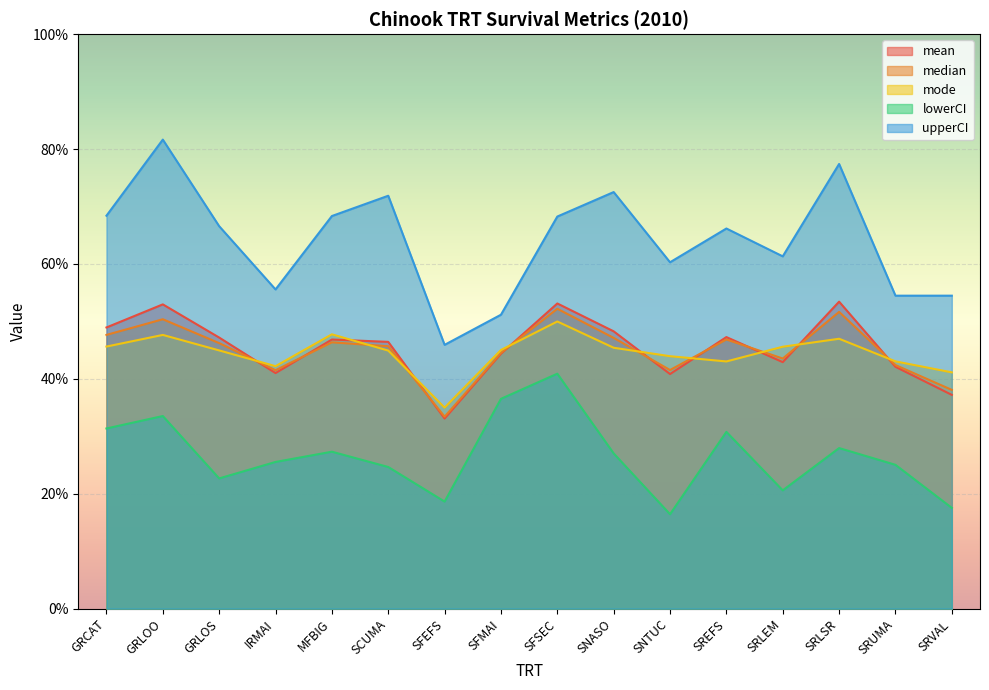

What position from the left is MFBIG?

5